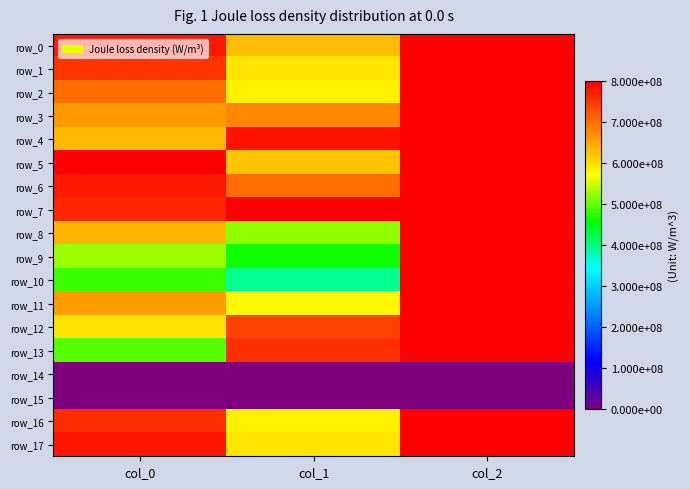

What is the greatest value displayed?

800000000.0